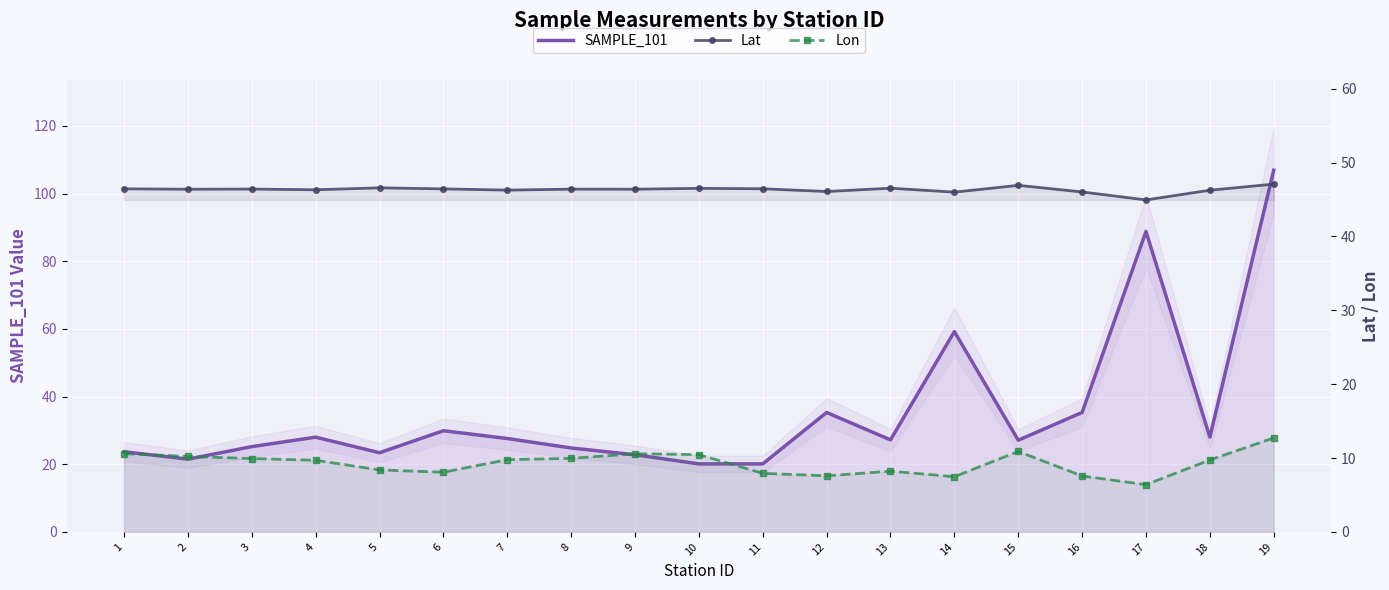

How many times do Lat and SAMPLE_101 cross each other?

5